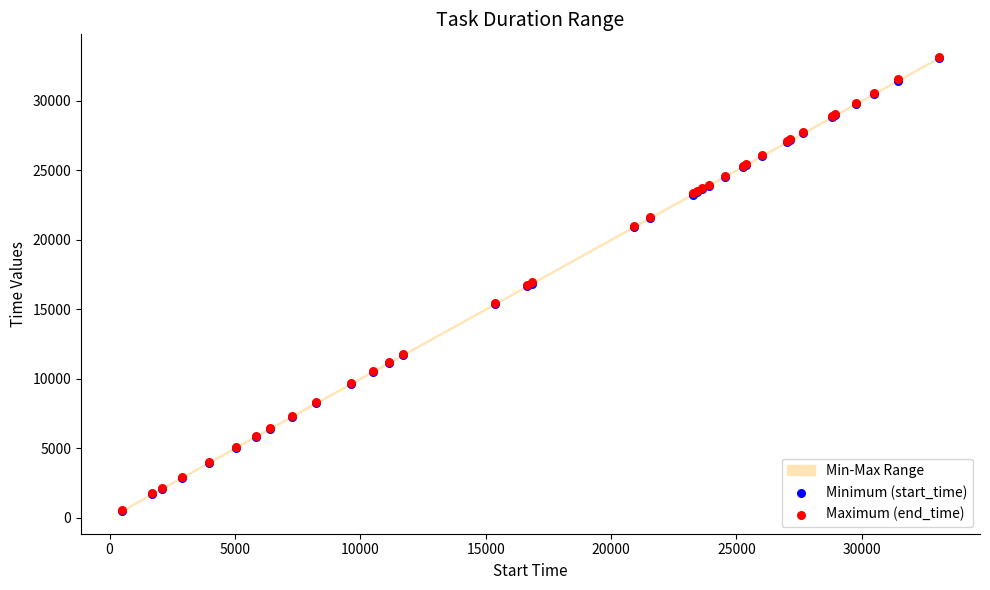

Which series reaches the maximum Y coordinate?

Maximum (end_time)